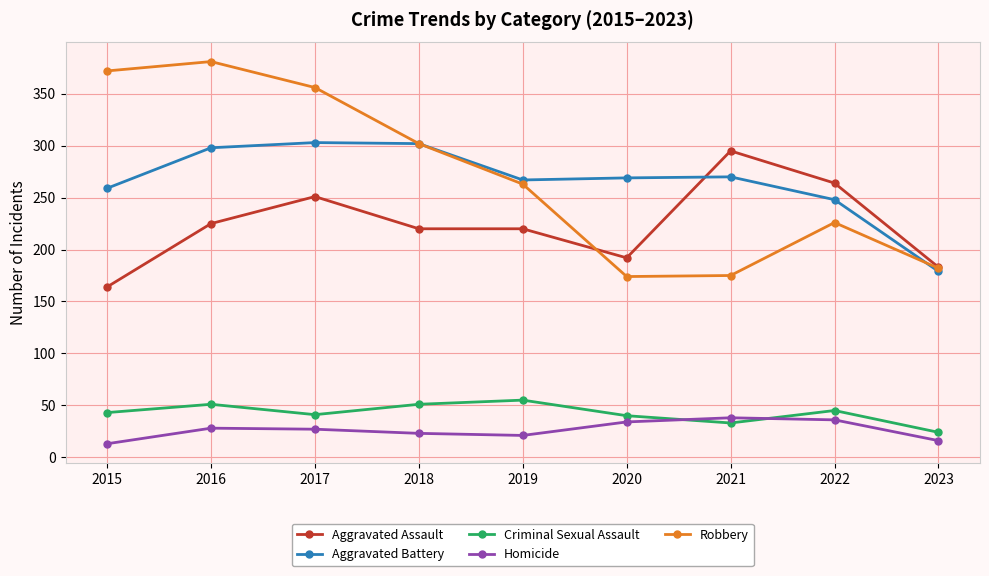

Count the number of data series in this chart.

5